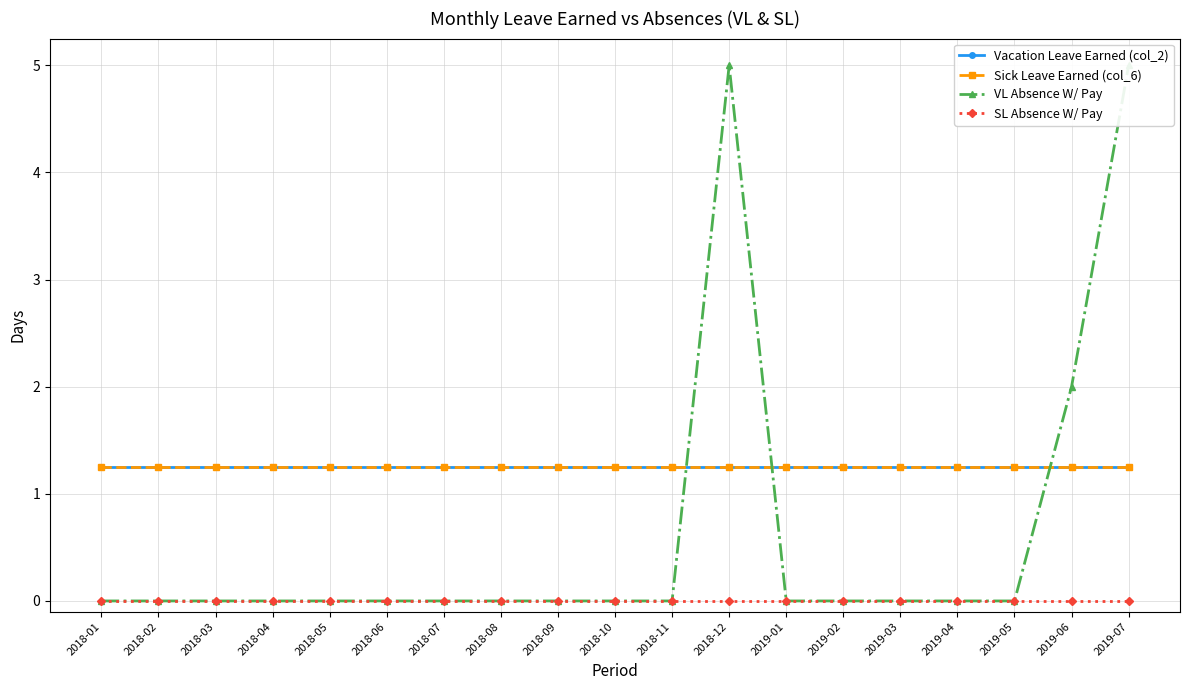

Is the value of SL Absence W/ Pay at 2019-02 greater than the value of VL Absence W/ Pay at 2019-06?

No